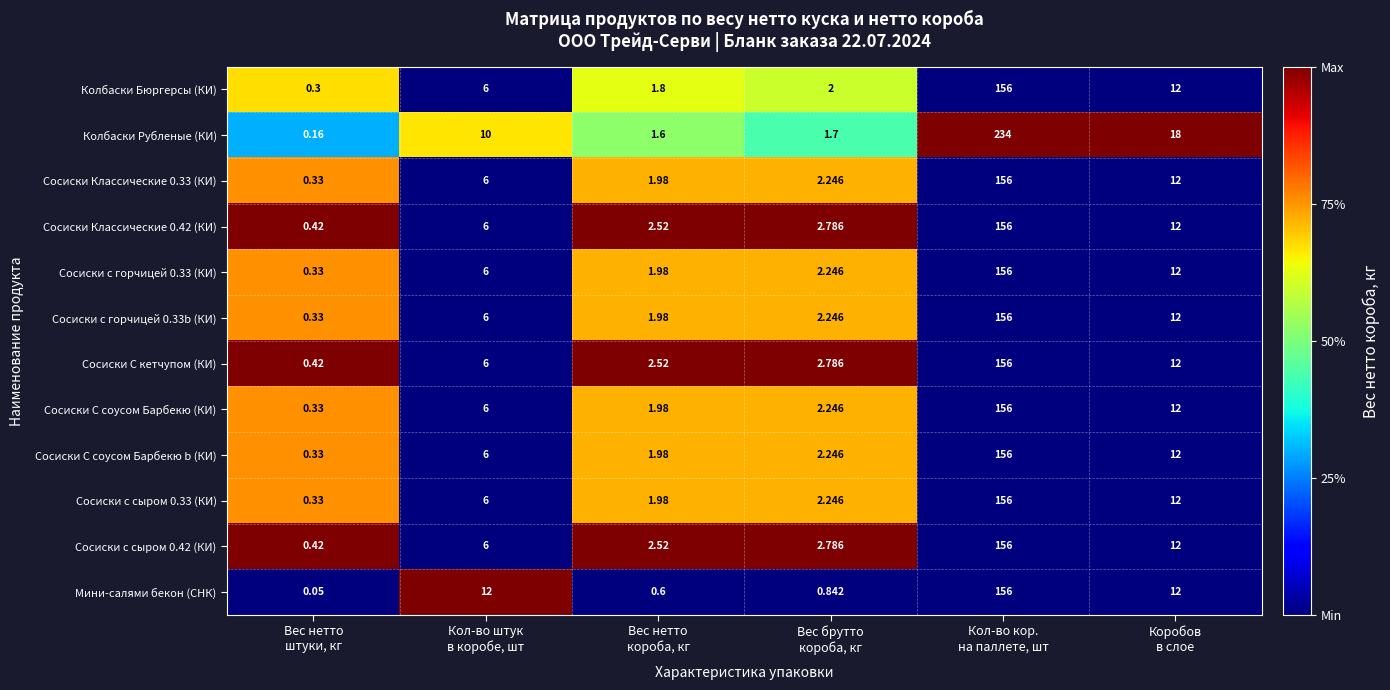

Which series has the widest spread of values?

Колбаски Рубленые (КИ)